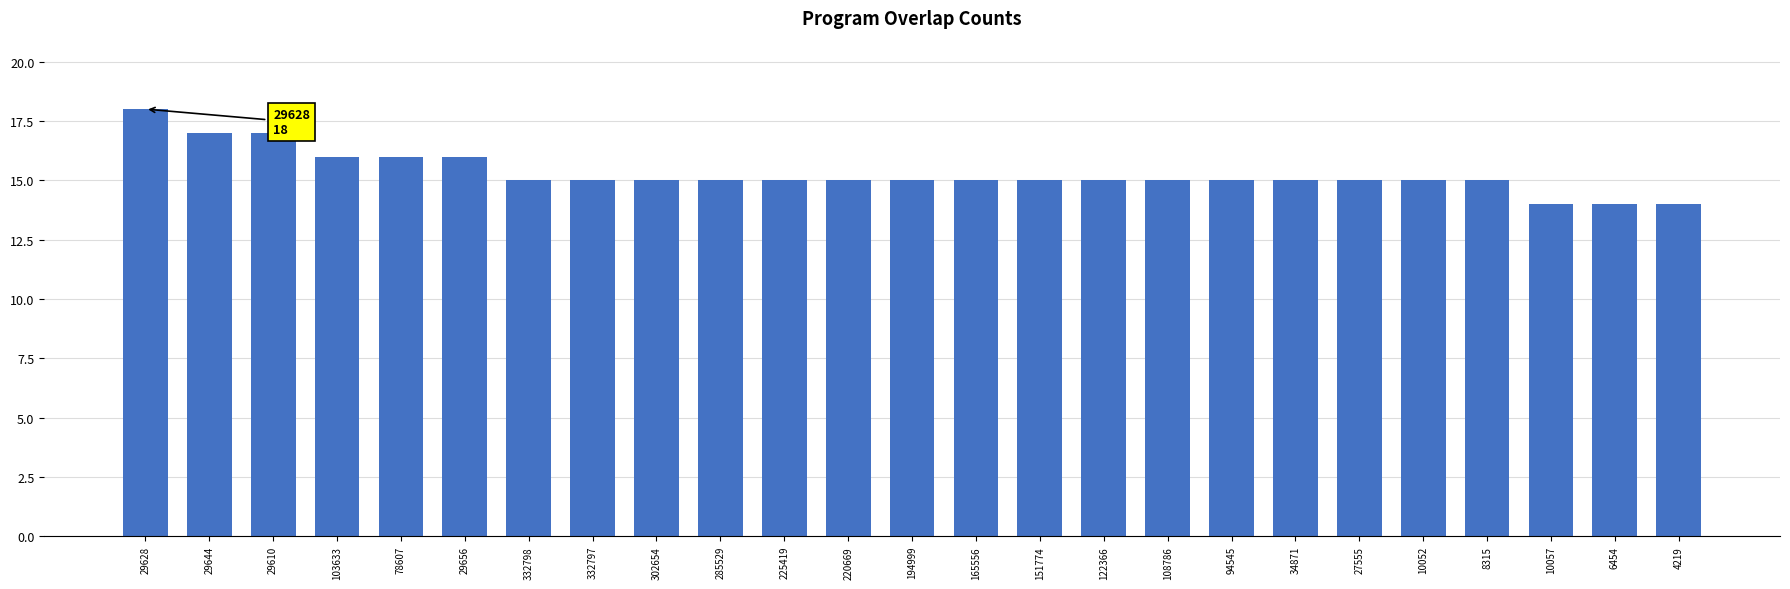

What is the maximum value shown in the chart?

18